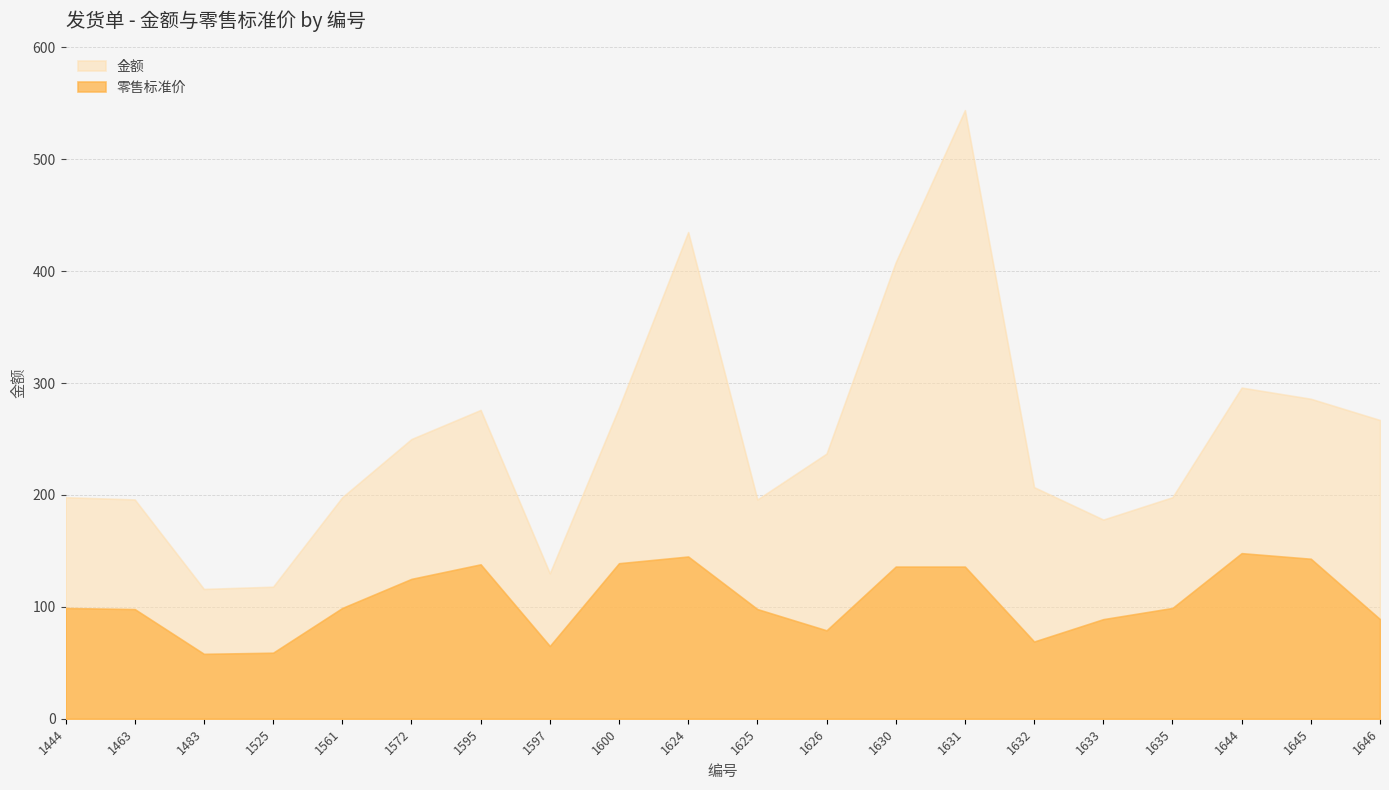

Where is the first local maximum for 金额?

1595